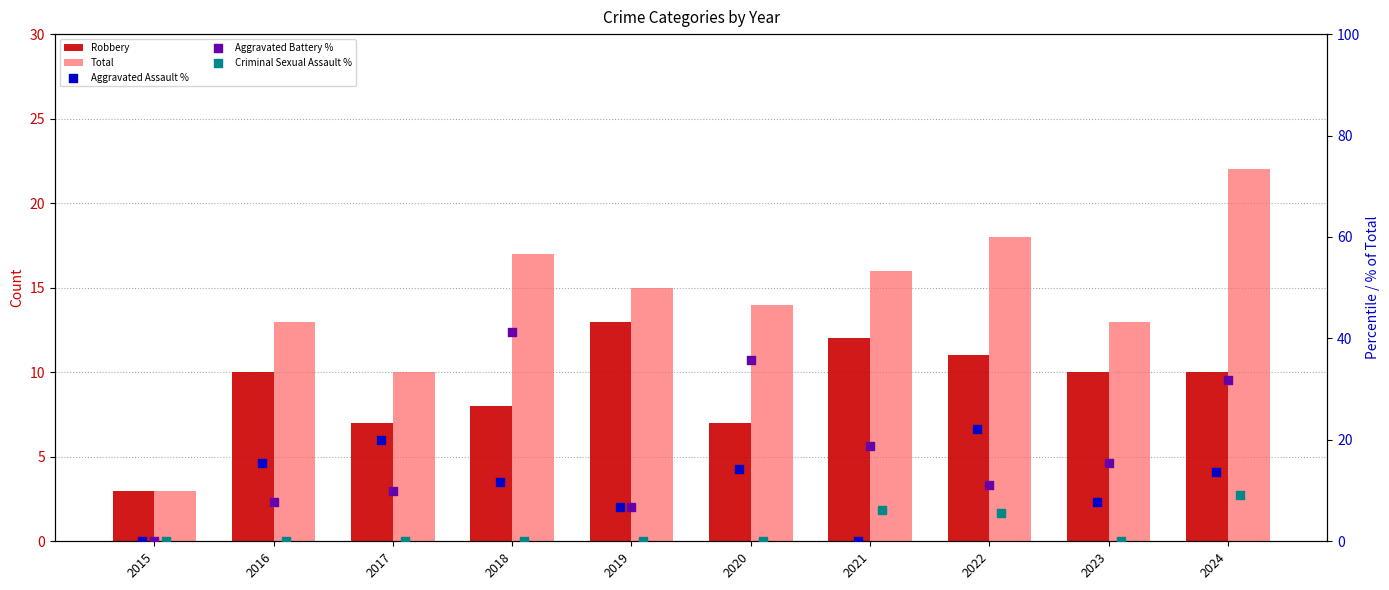

Which series has the largest total across all categories?

Aggravated Battery %